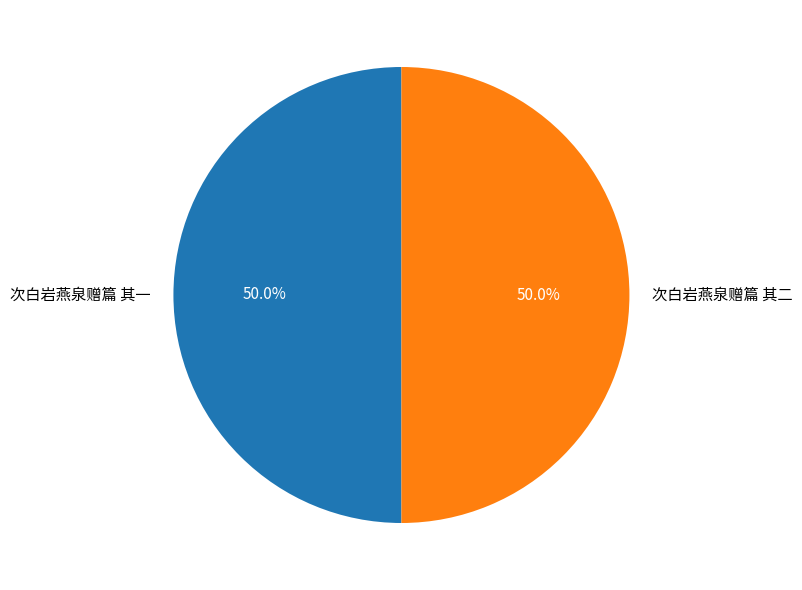

What is the total percentage of 次白岩燕泉赠篇 其一 and 次白岩燕泉赠篇 其二?

100.0%